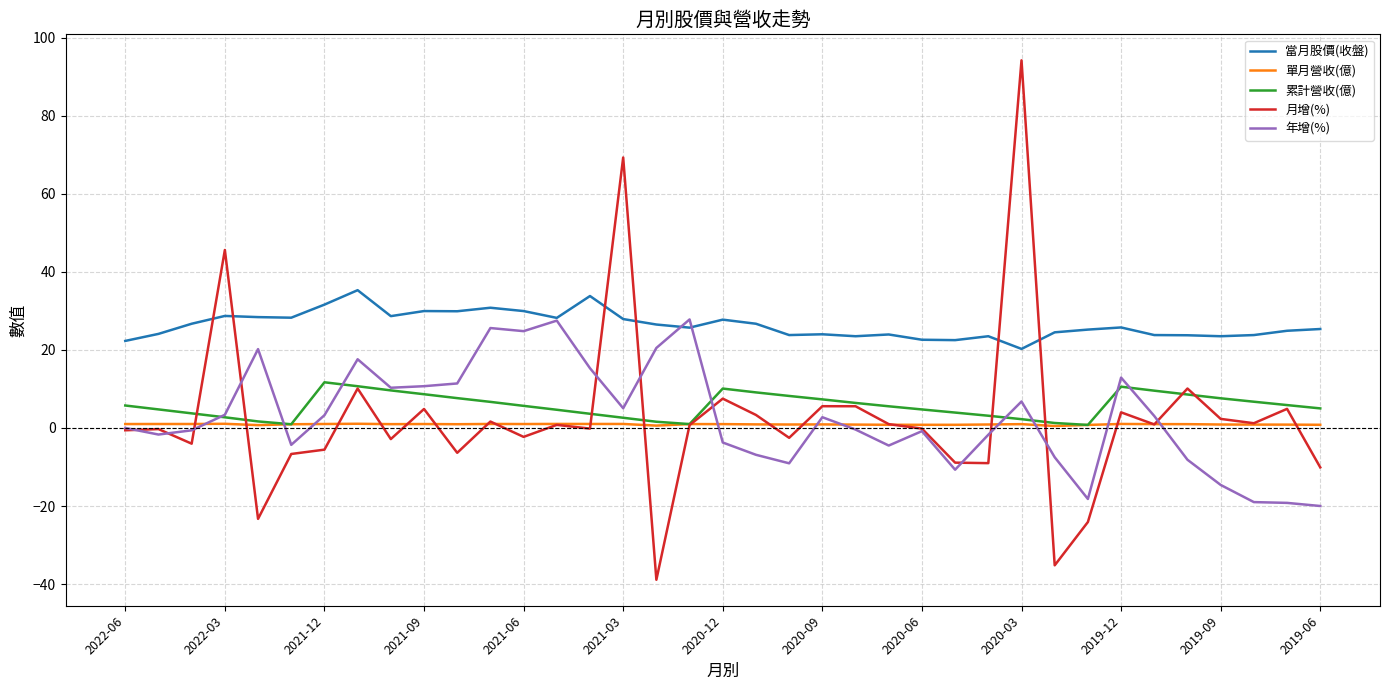

Which series has the largest total across all categories?

當月股價(收盤)